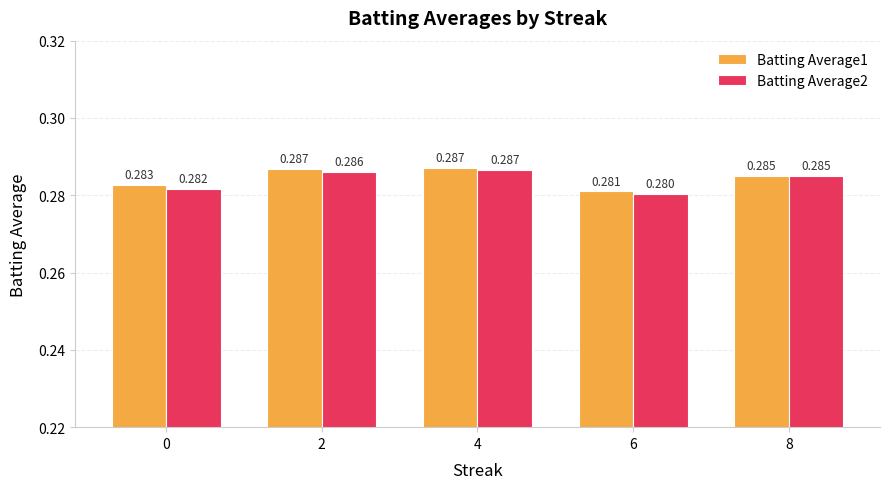

The value of Batting Average2 at 0 is 0.3. True or false?

True